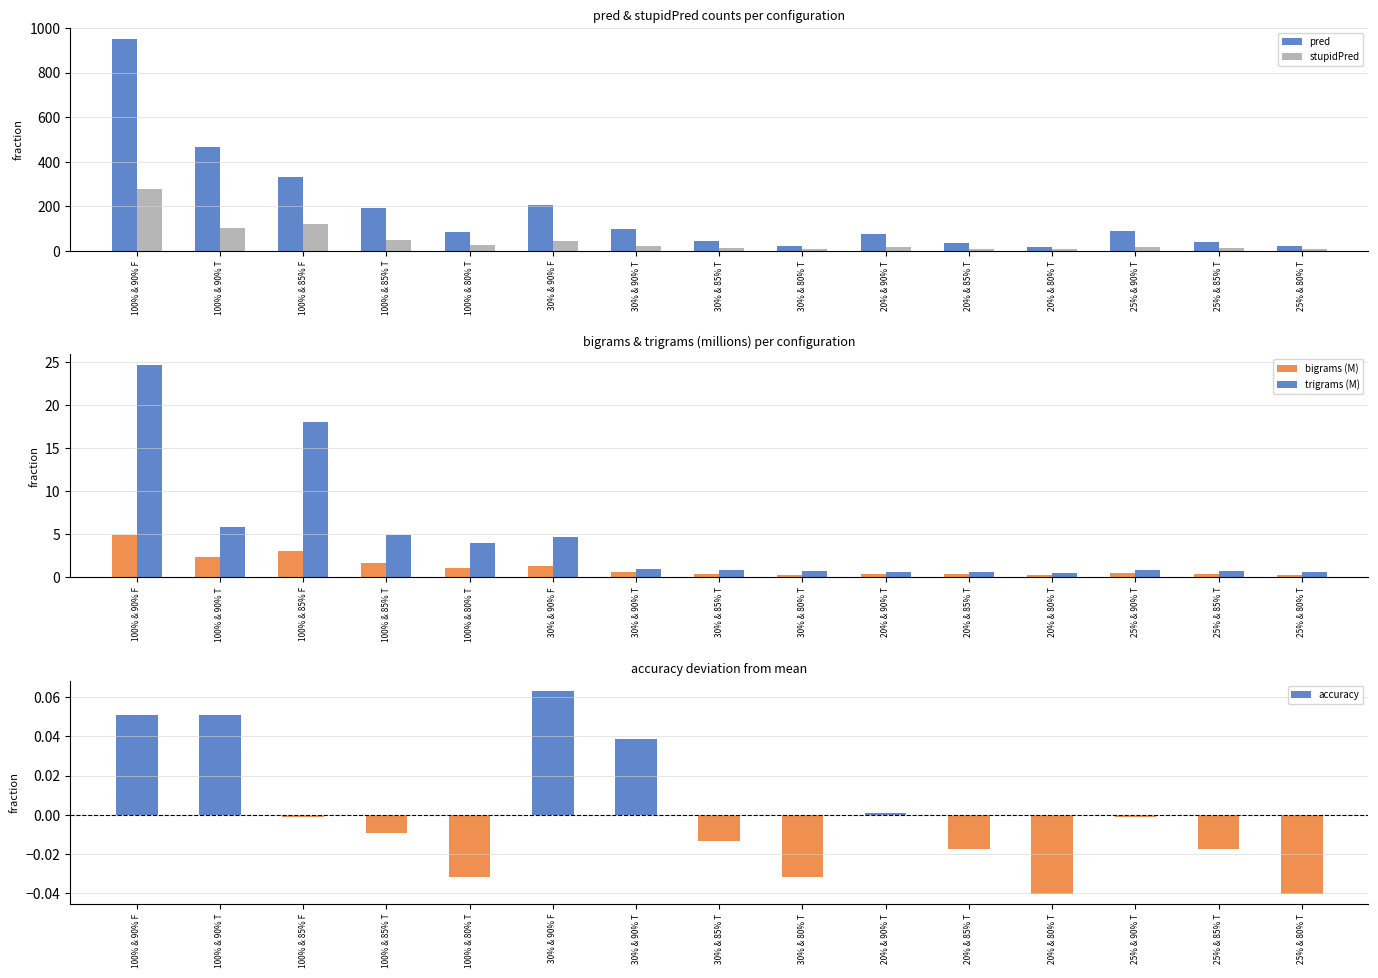

At which label does accuracy reach its peak?

30% & 90% F